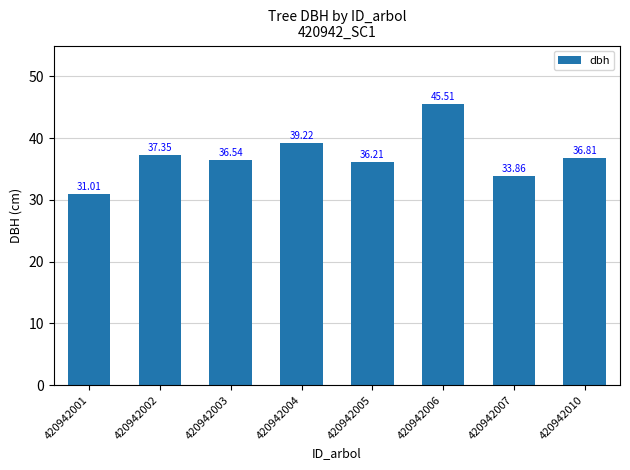

Reading left to right, what are all the values shown in this chart?

31.0	37.4	36.5	39.2	36.2	45.5	33.9	36.8